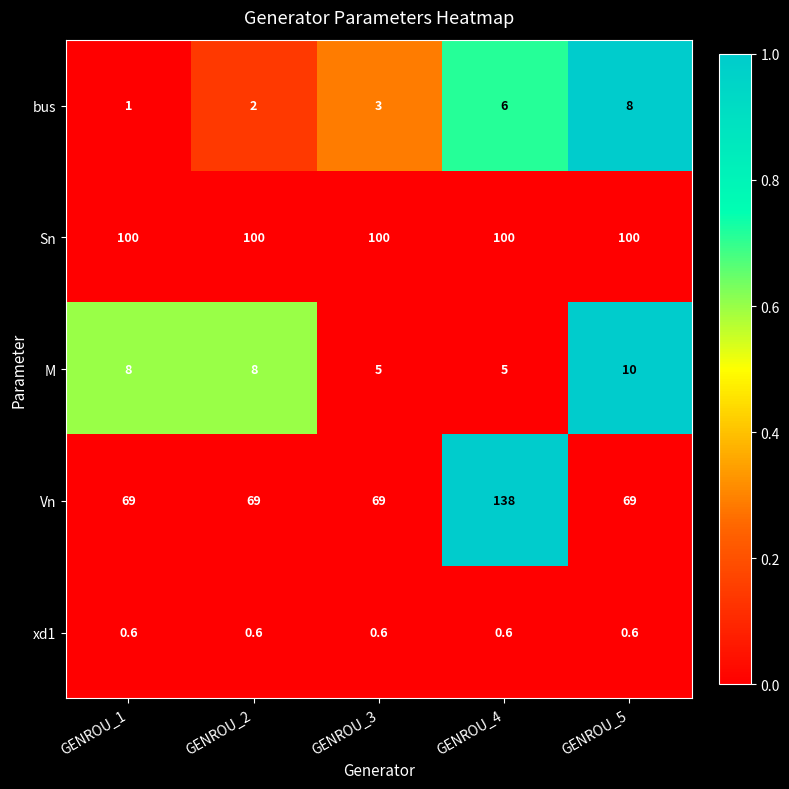

The value of Sn at GENROU_3 is 147.6. True or false?

False